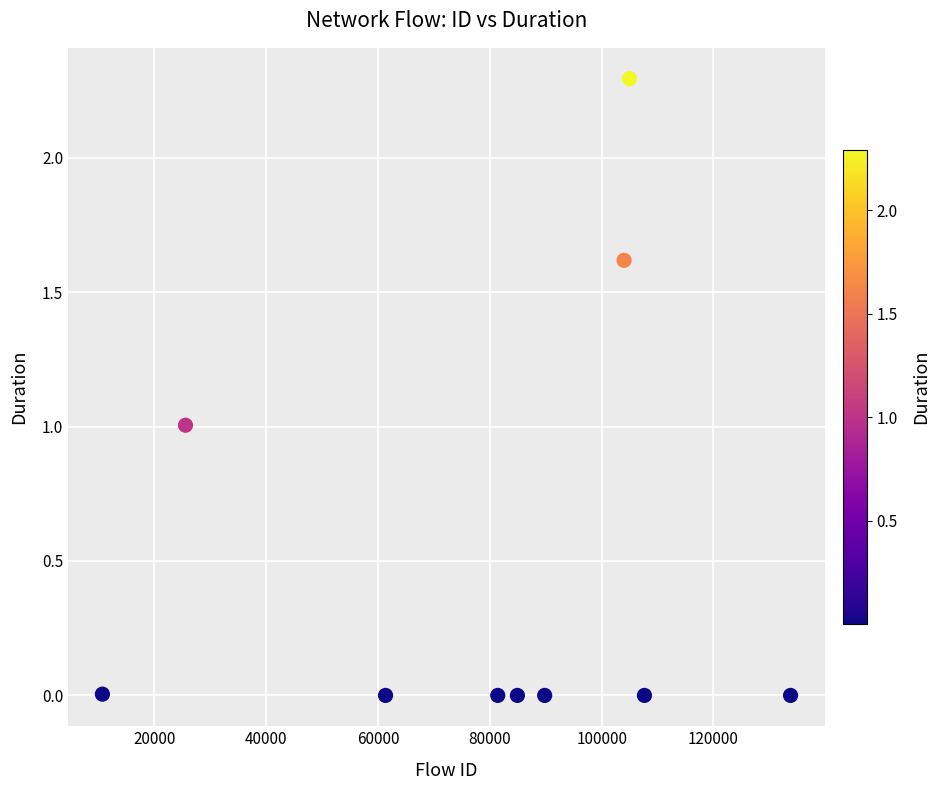

What is the average Y value?

0.5